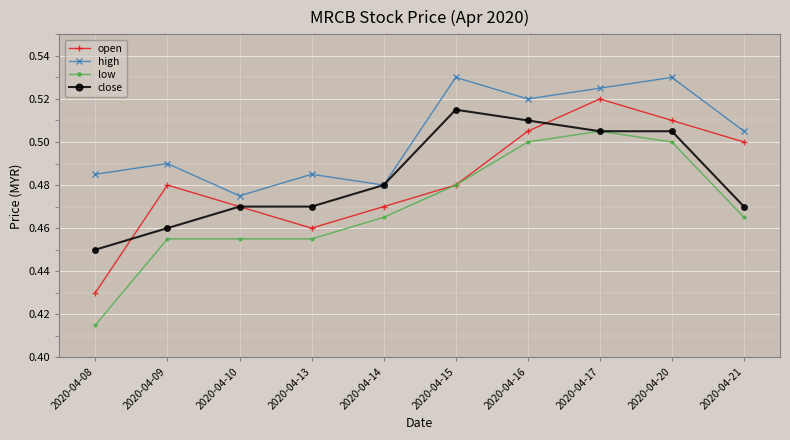

How many data points does each series have?

10